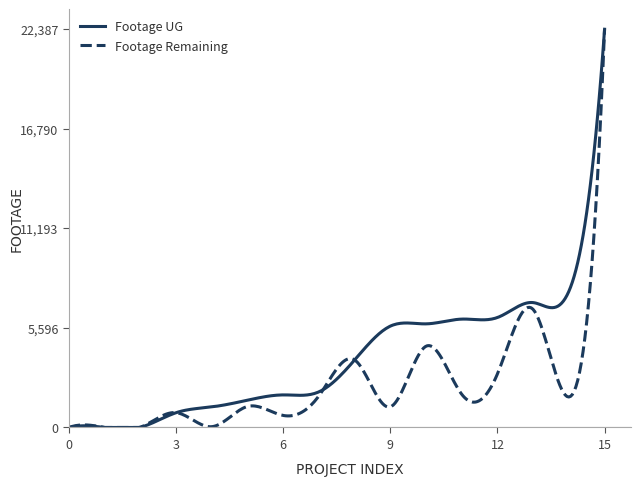

True or false: Footage UG and Footage Remaining cross at least once.

True